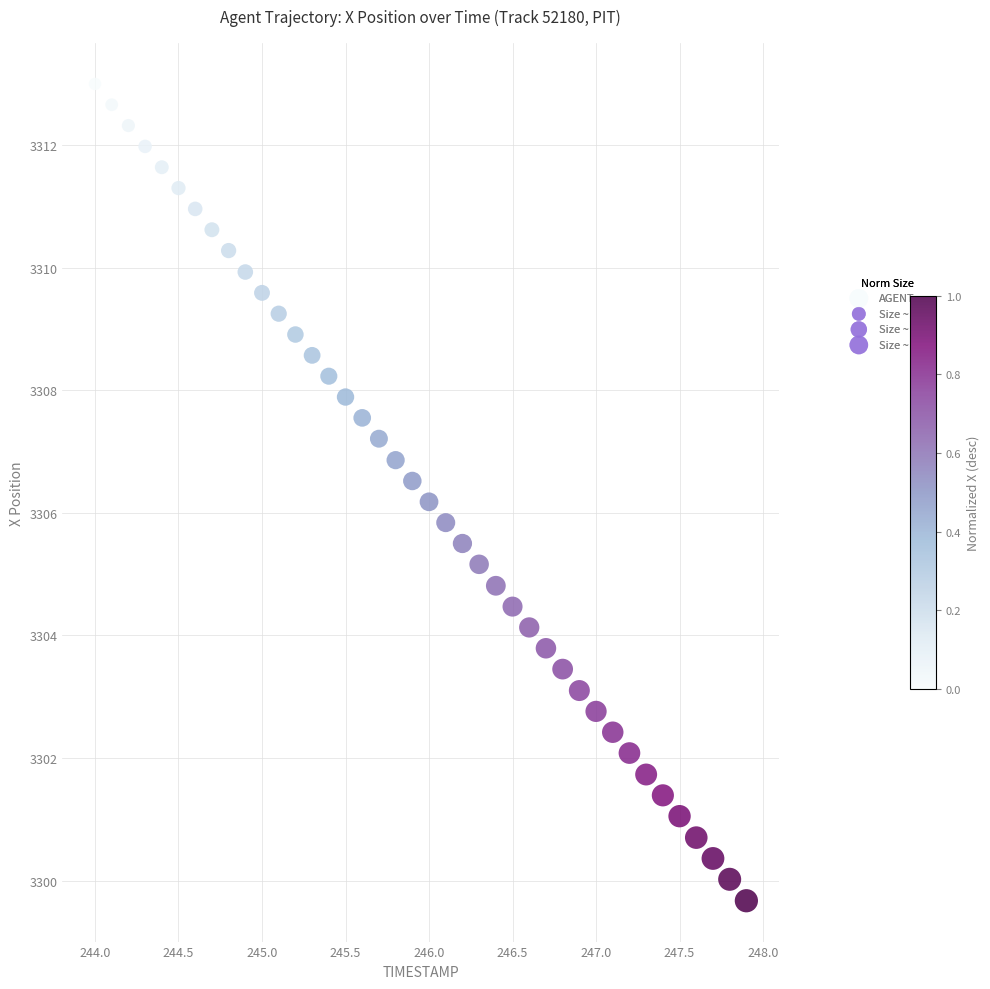

What is the range of X values (max minus min)?

3.9